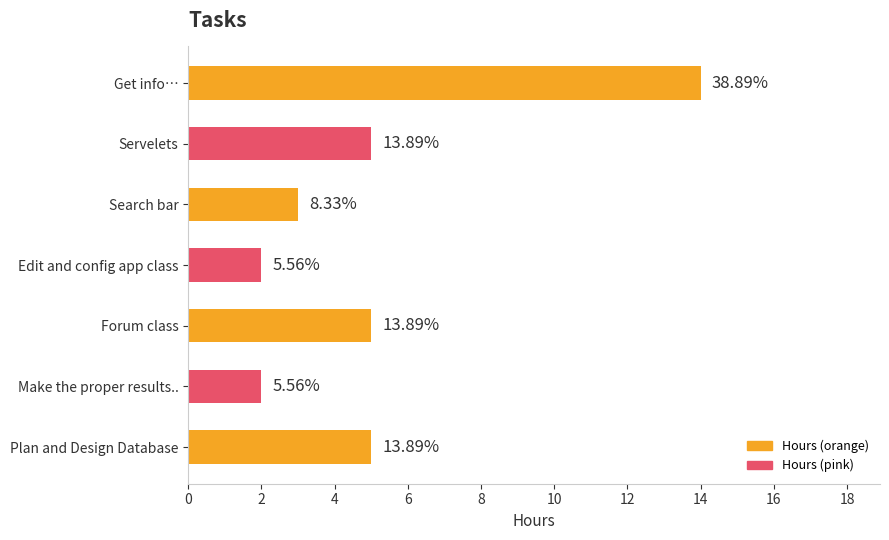

What is the sum of all values?

36